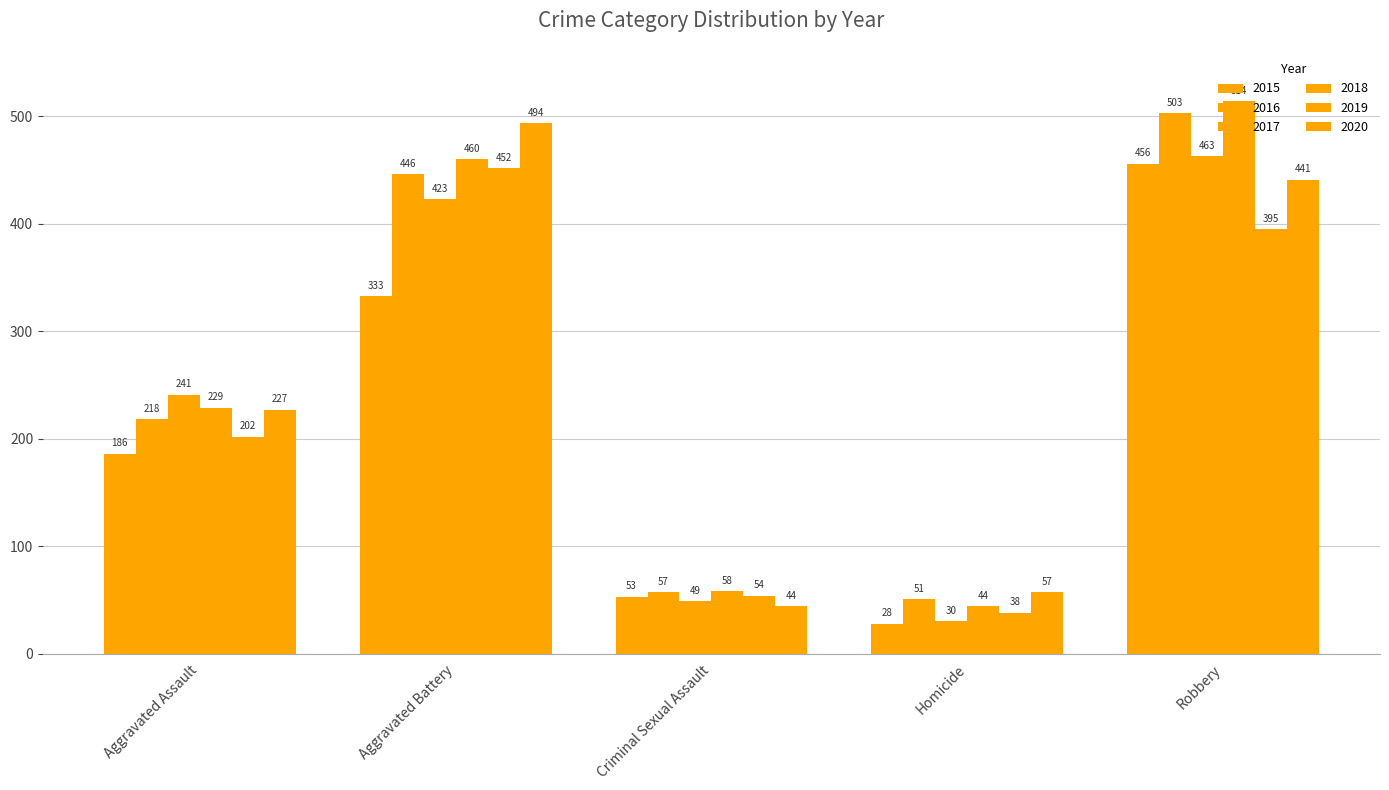

What is the value of the 2019 bar at the 1st from the left?

202